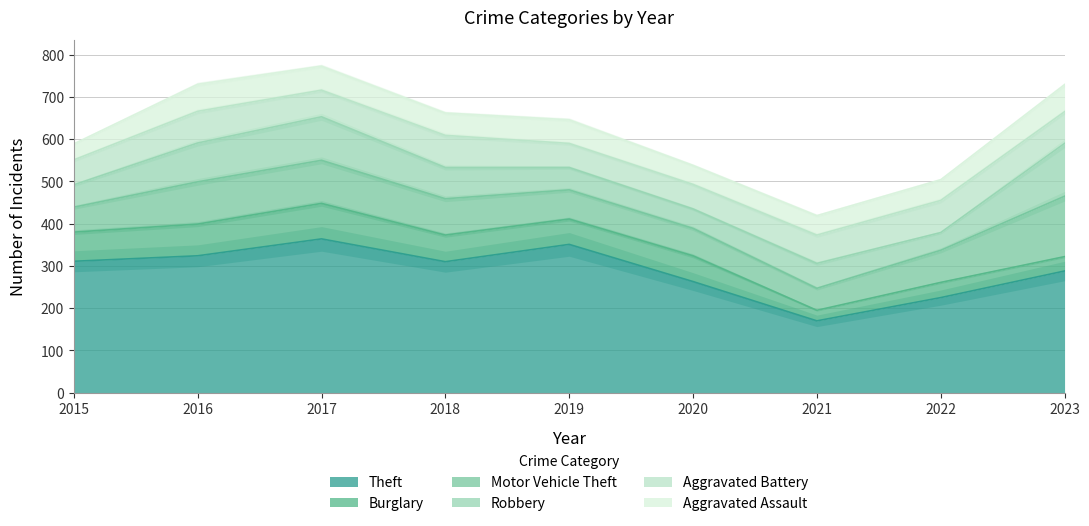

What is the maximum value shown in the chart?

364